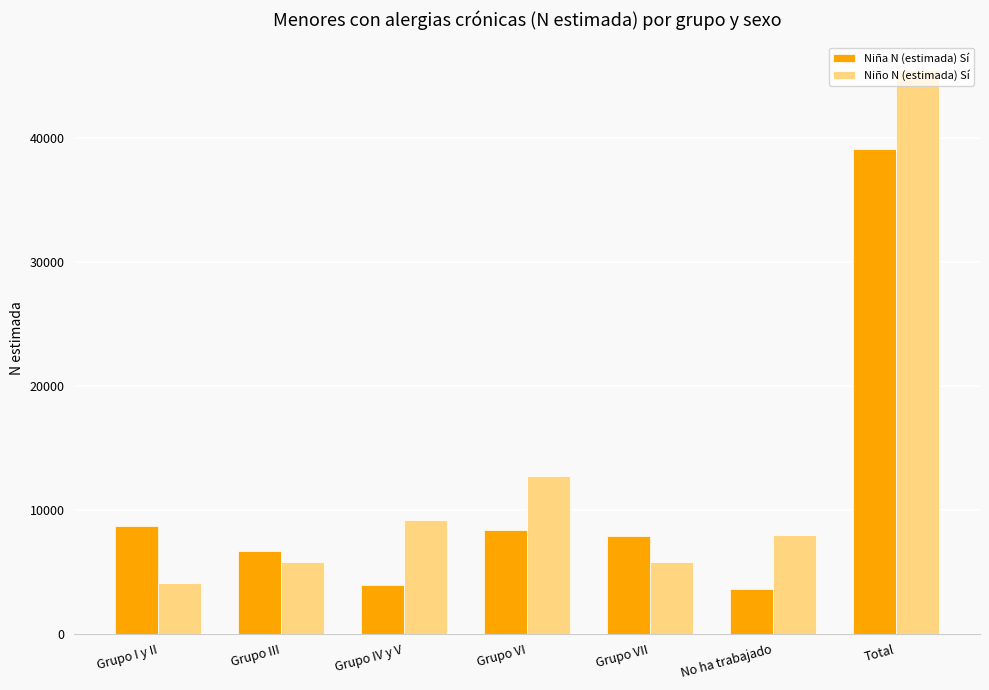

How many values in the Niño N (estimada) Sí series are below 7955?

3